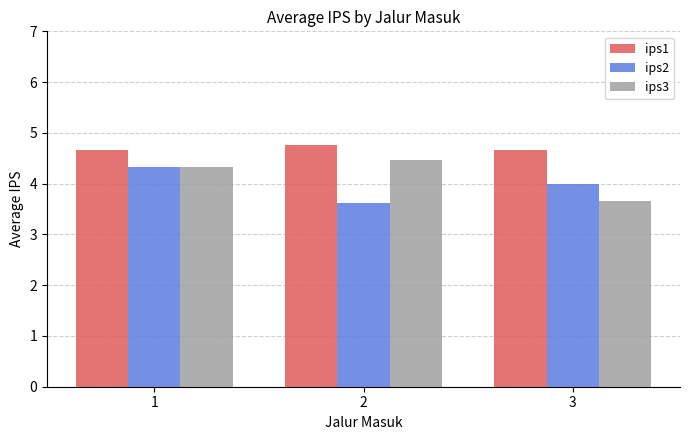

What is the spread (max minus min) of values at 2?

1.2